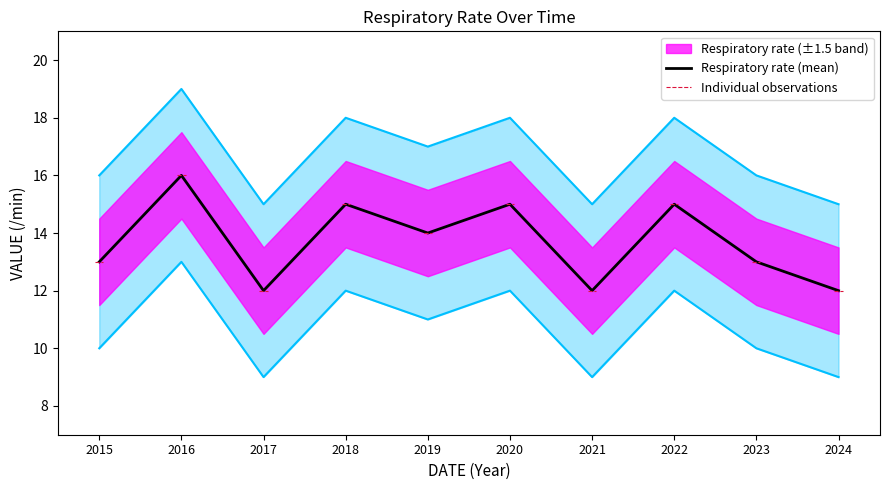

What is the sum of all values?

167